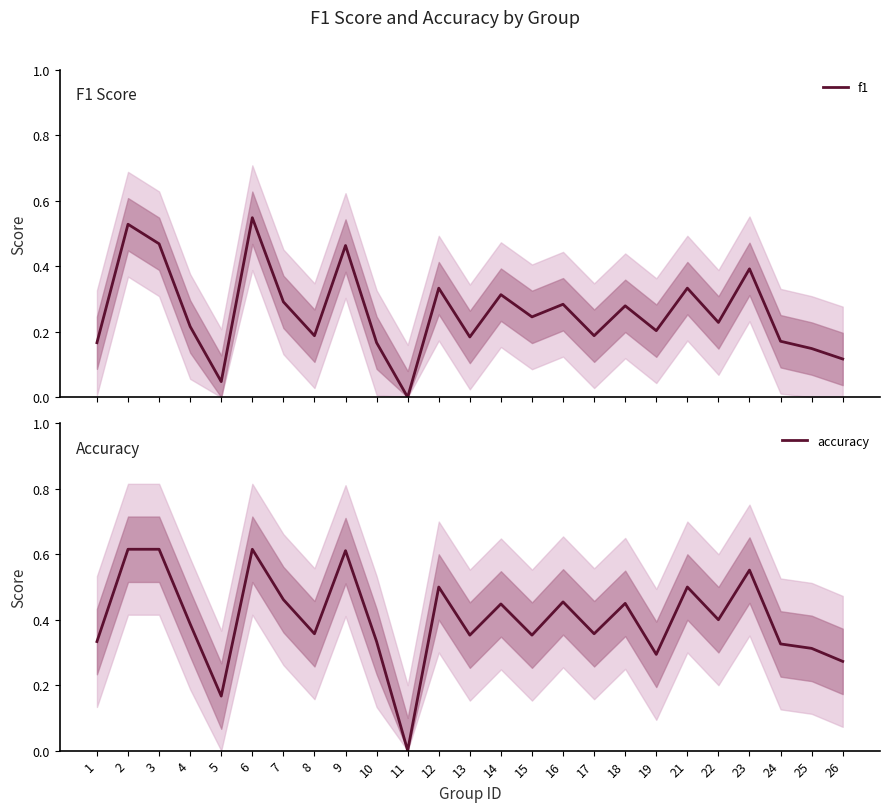

What is the greatest value displayed?

0.6